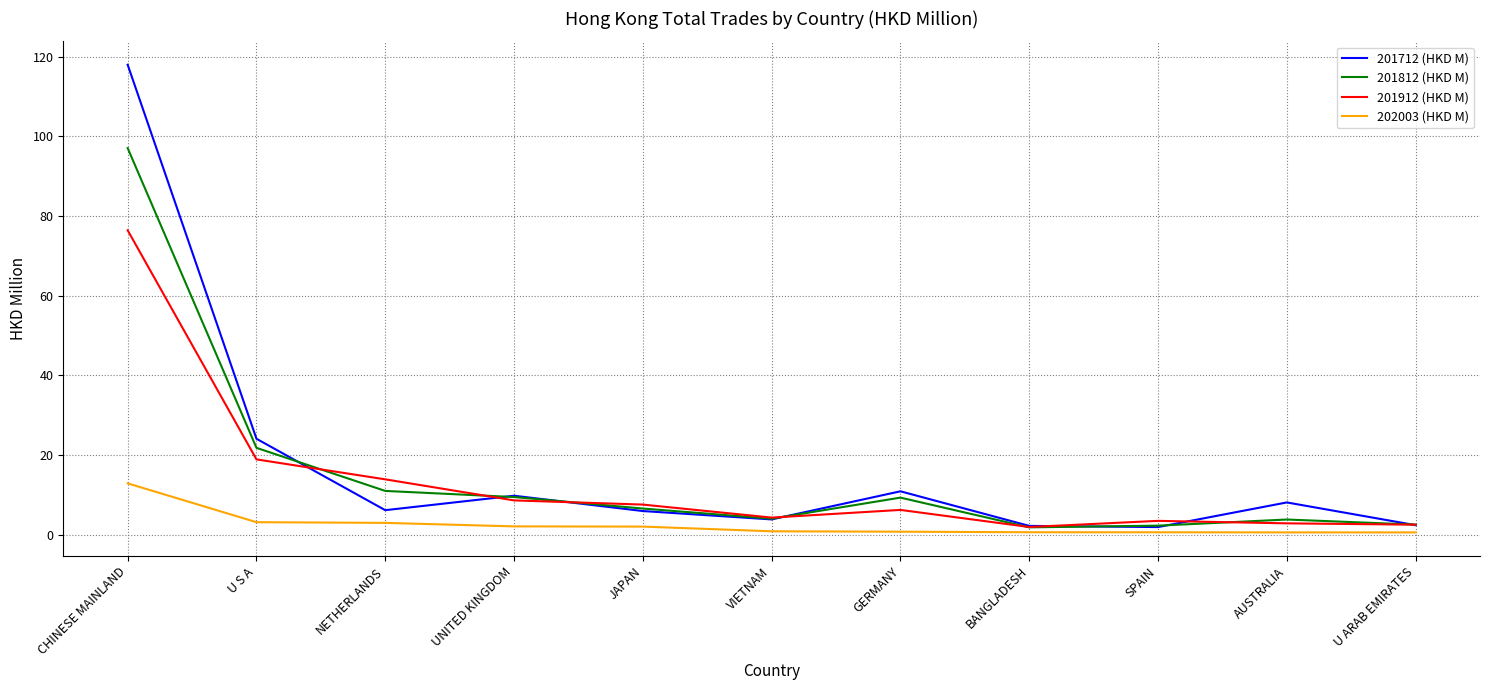

What is the difference between the second highest and minimum values in the 202003 (HKD M) series?

2.6